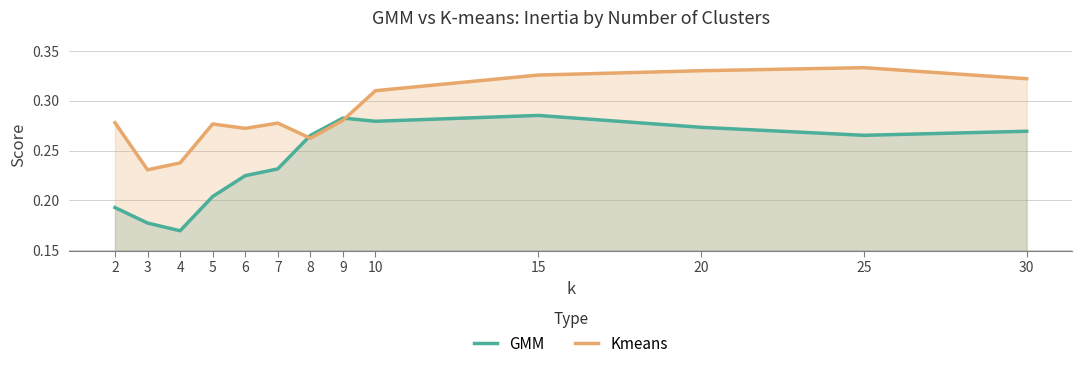

What is the difference between the maximum and second lowest values in the GMM series?

0.1